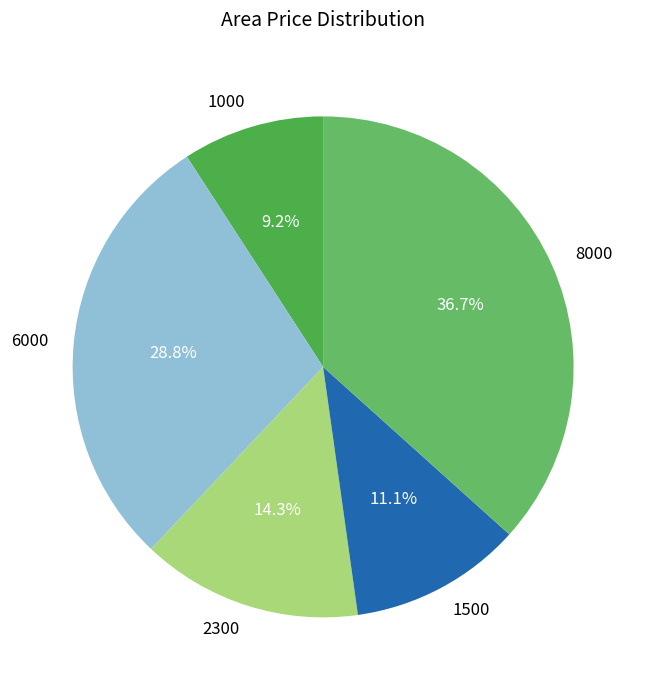

Count the number of slices in the pie.

5